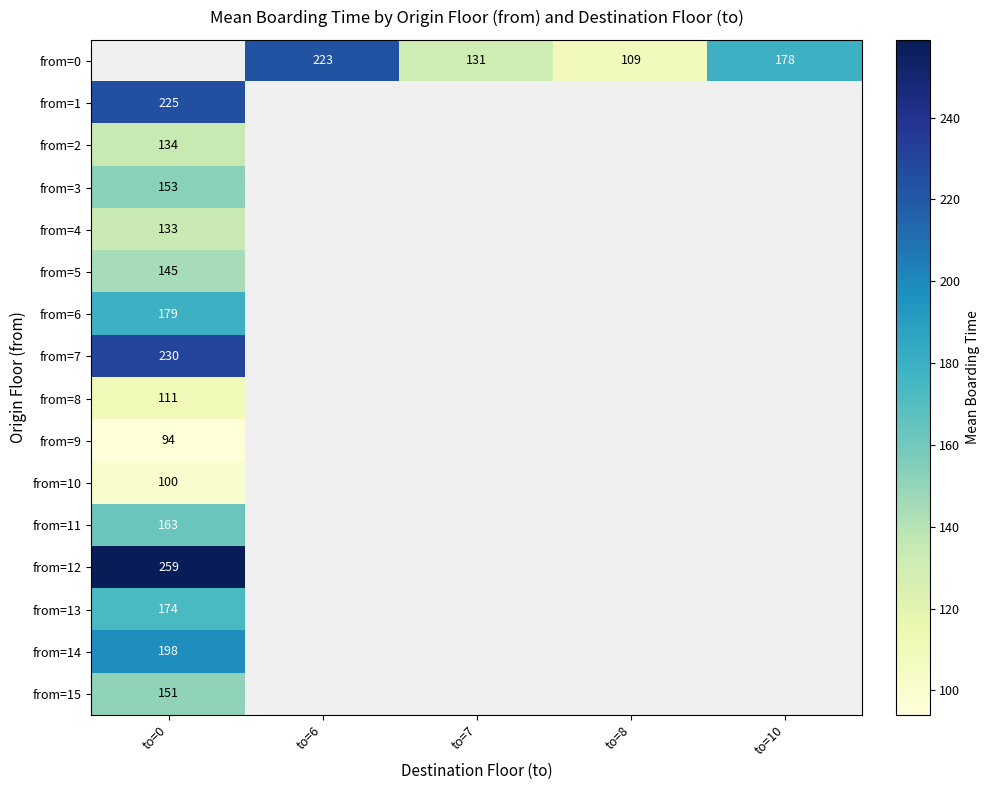

True or false: from=12 has a value of 259 at to=0.

True